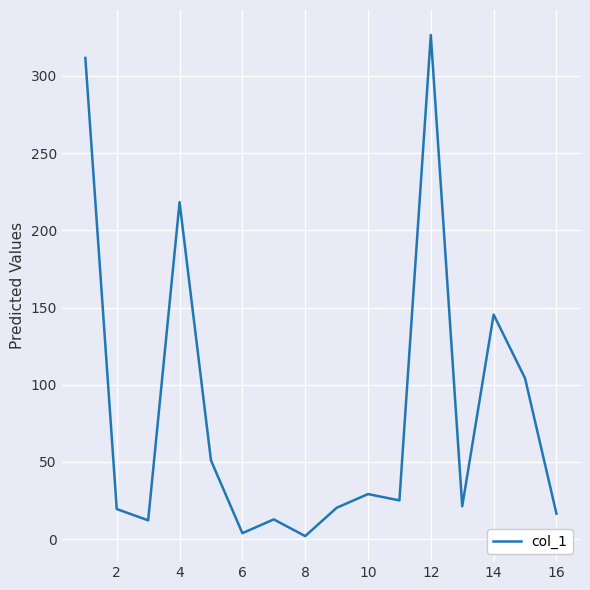

What is the difference between the maximum and minimum values?

324.4